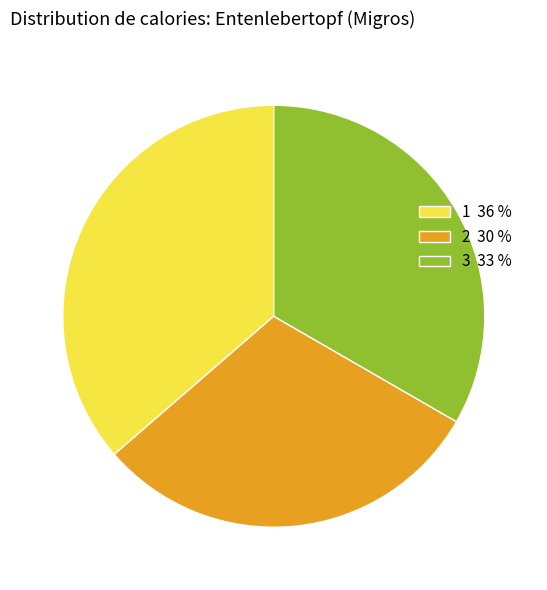

How many slices are in this pie chart?

3